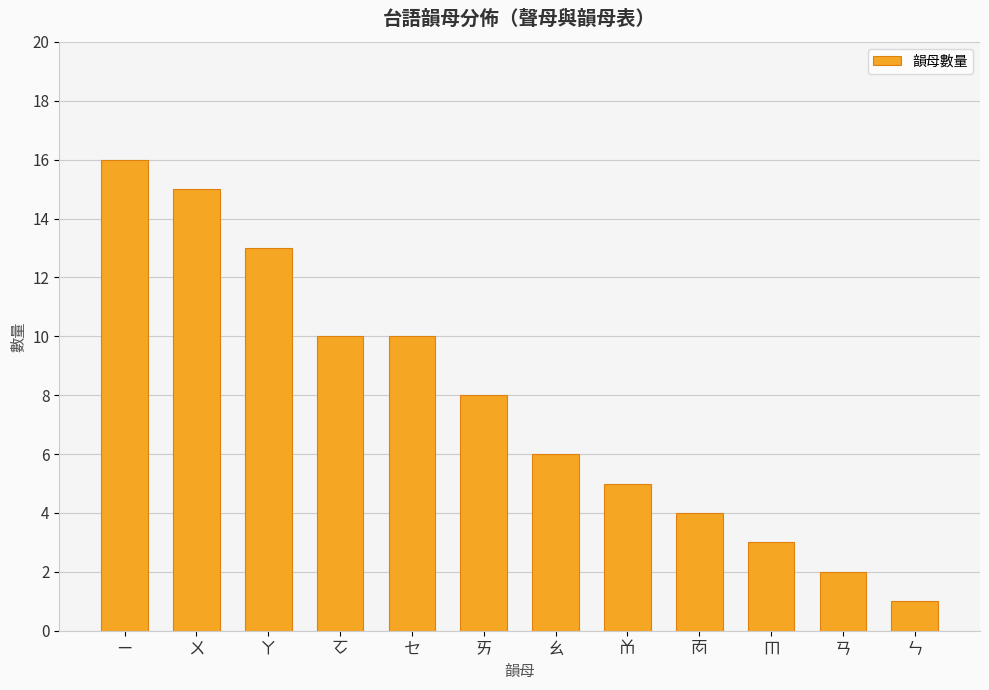

What is the ratio of the value at ㆱ to the value at ㄠ?

0.7